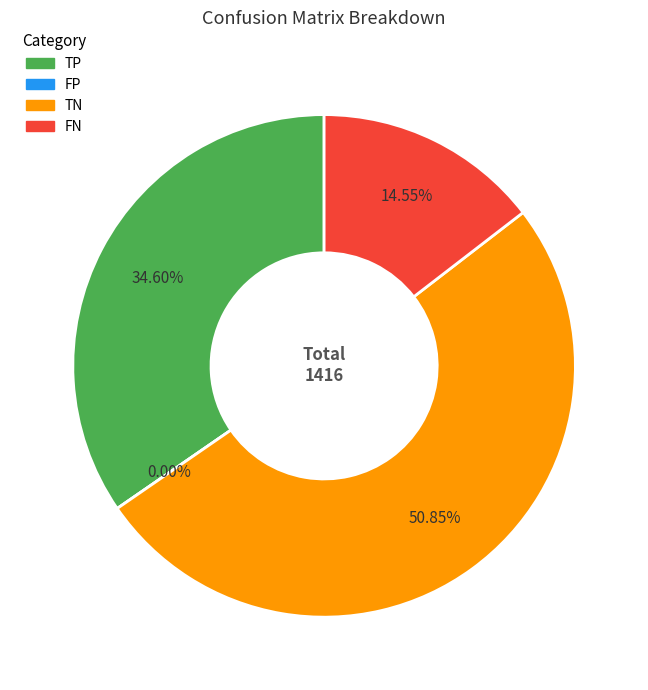

Which slice is the smallest?

FP